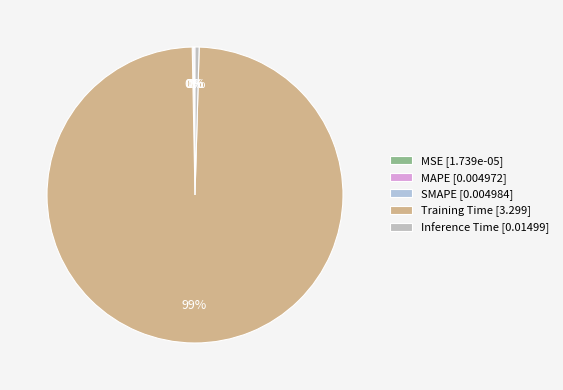

Count the number of slices in the pie.

5